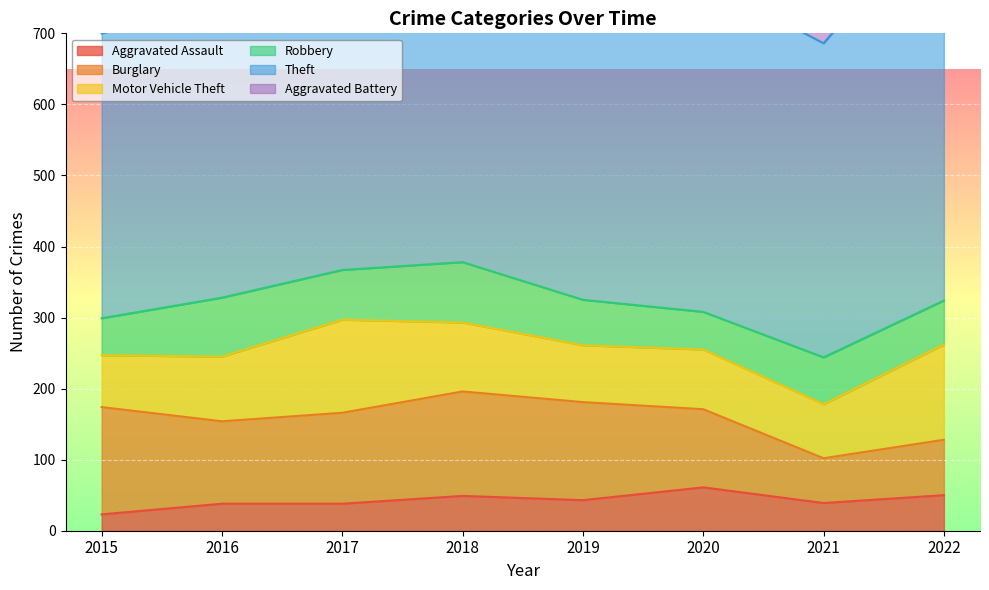

Is it true that Aggravated Assault equals 12 at 2019?

False